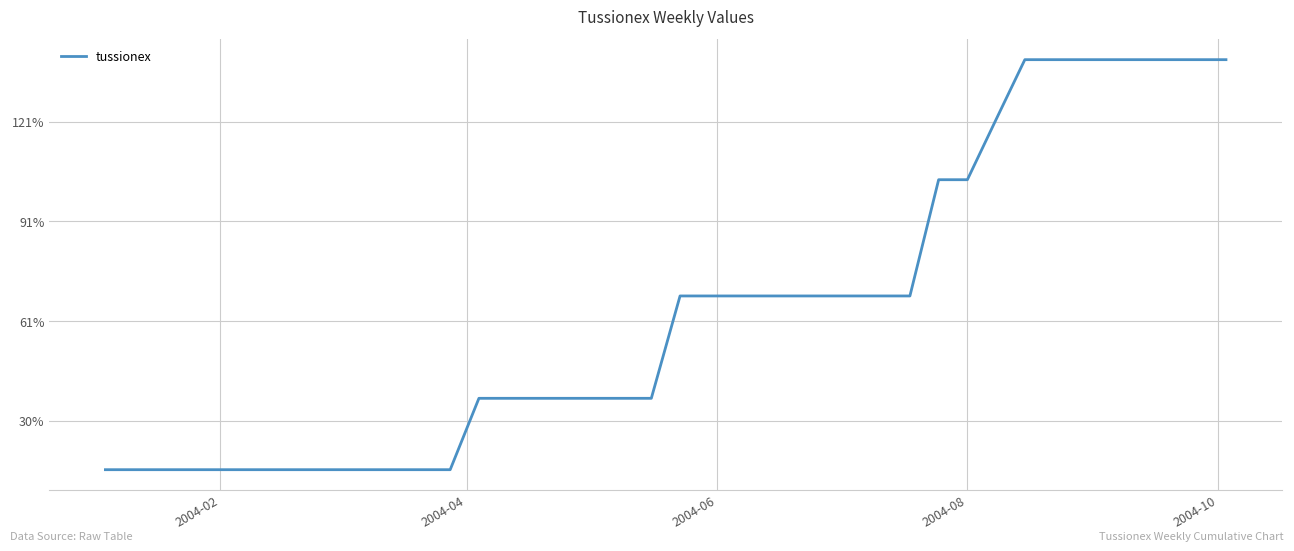

Is this an area chart (filled region under the line)?

No